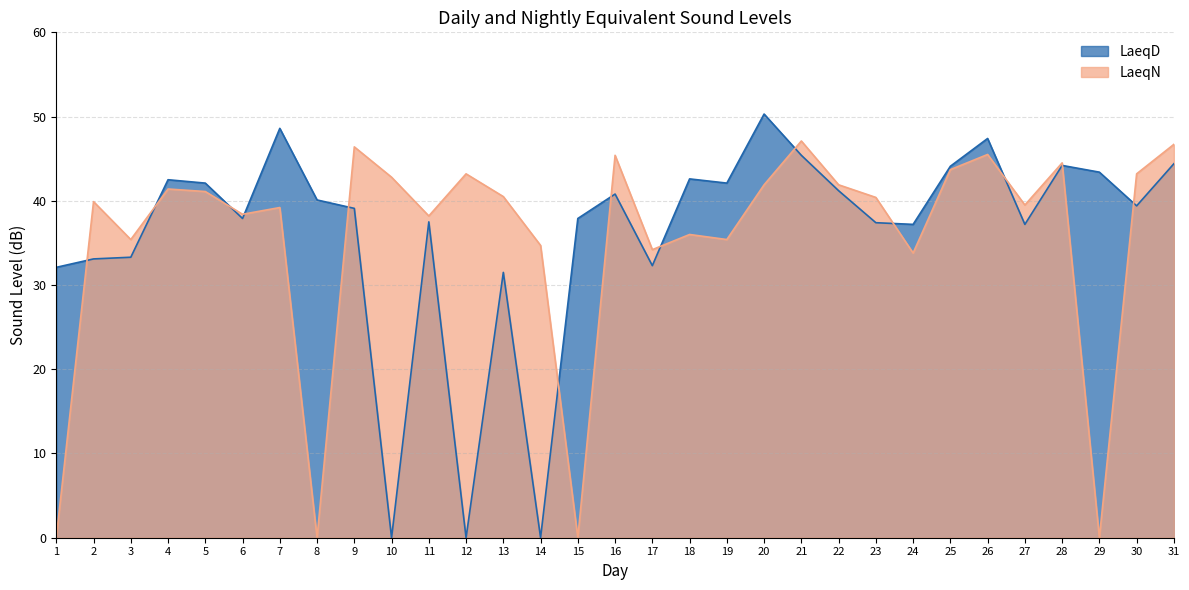

At which category does LaeqD reach its first local valley?

6